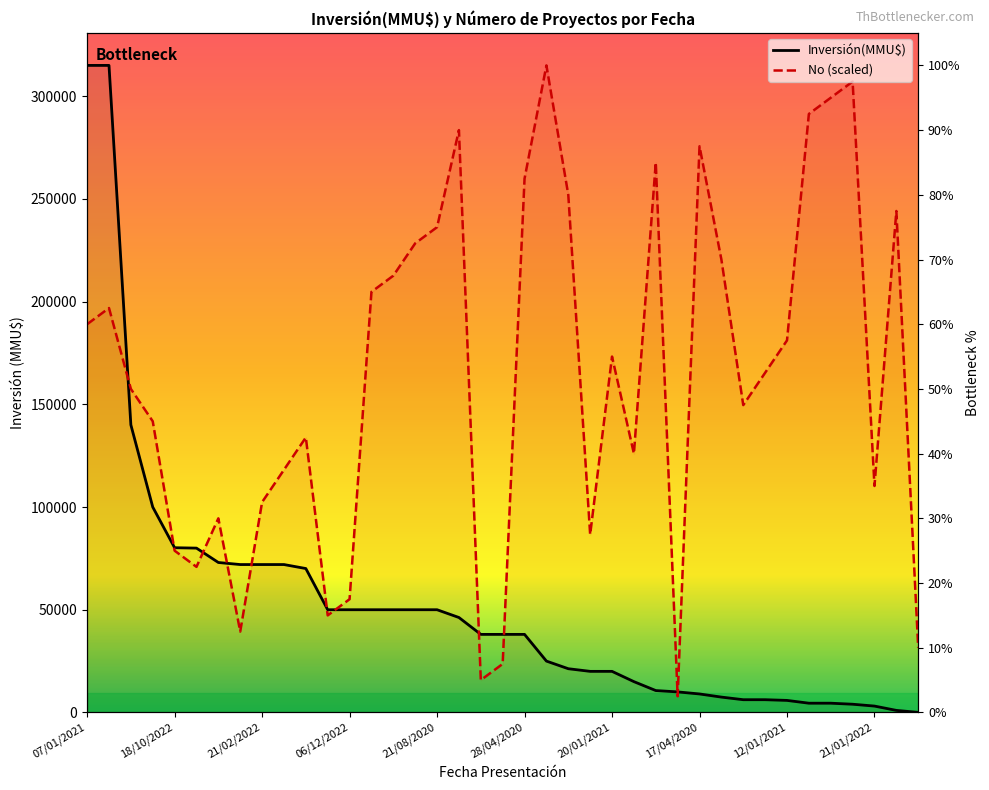

At which label is Inversión(MMU$) closest to 157515?

17/05/2021